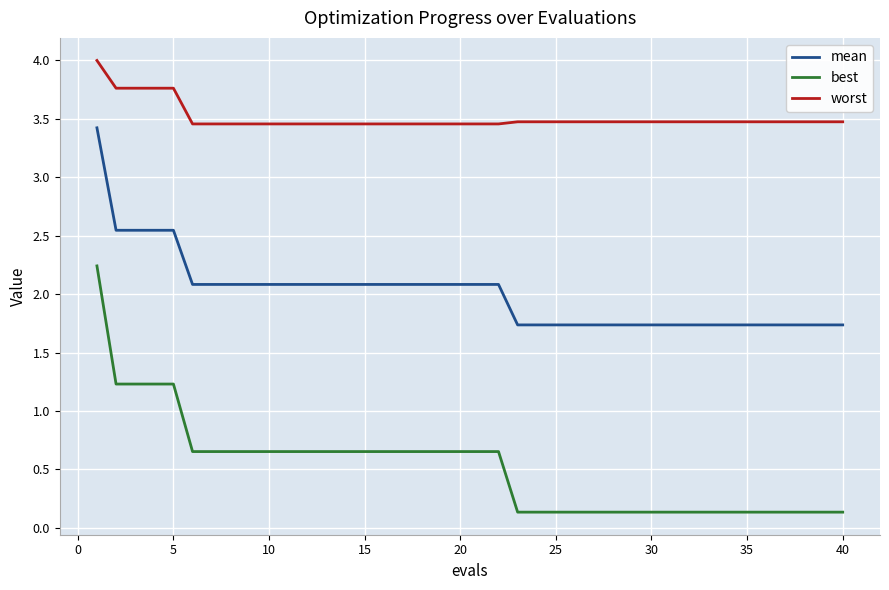

True or false: mean and best cross at least once.

False